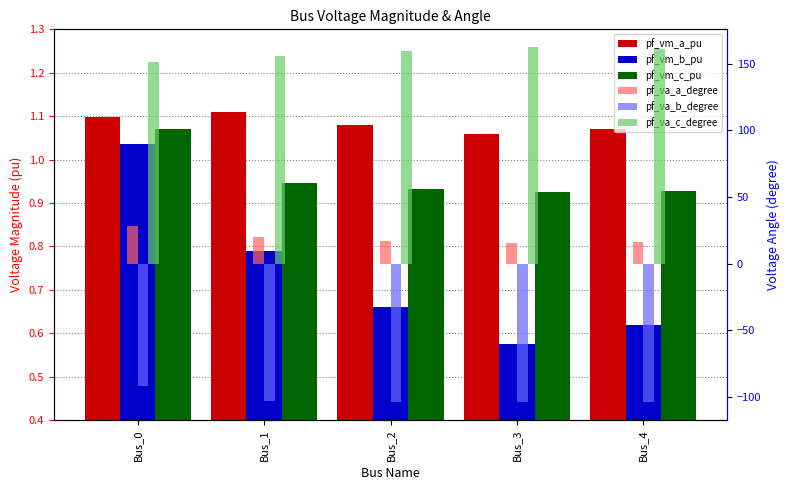

What is the value of the pf_va_a_degree bar at the 2nd from the left?

20.2